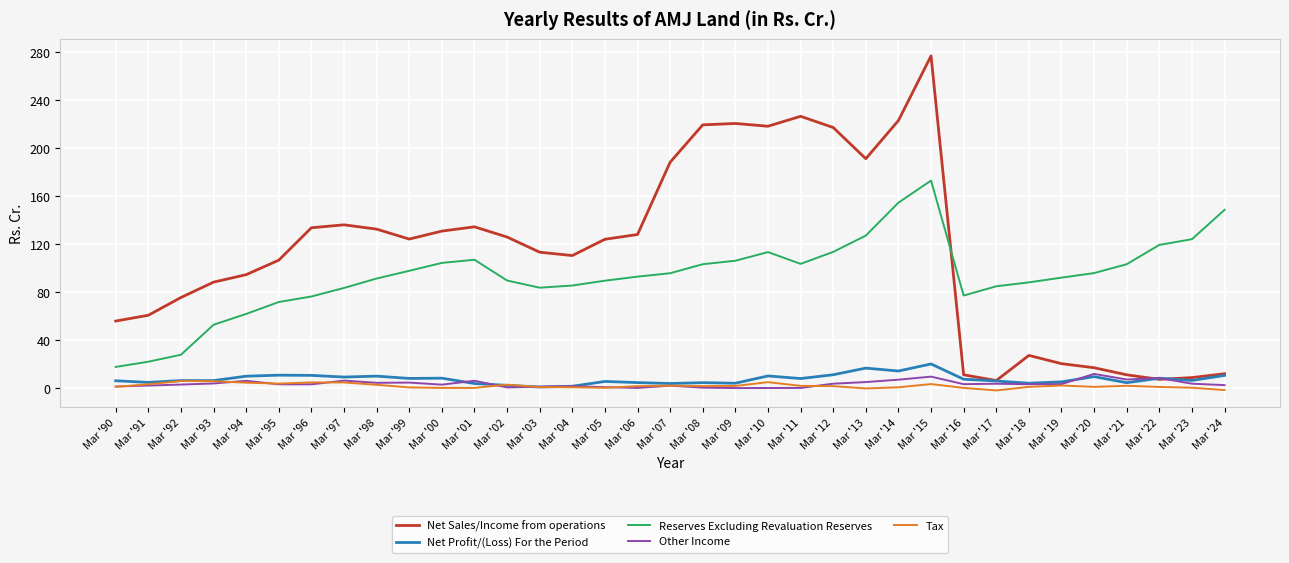

True or false: Reserves Excluding Revaluation Reserves and Tax intersect in this chart.

False